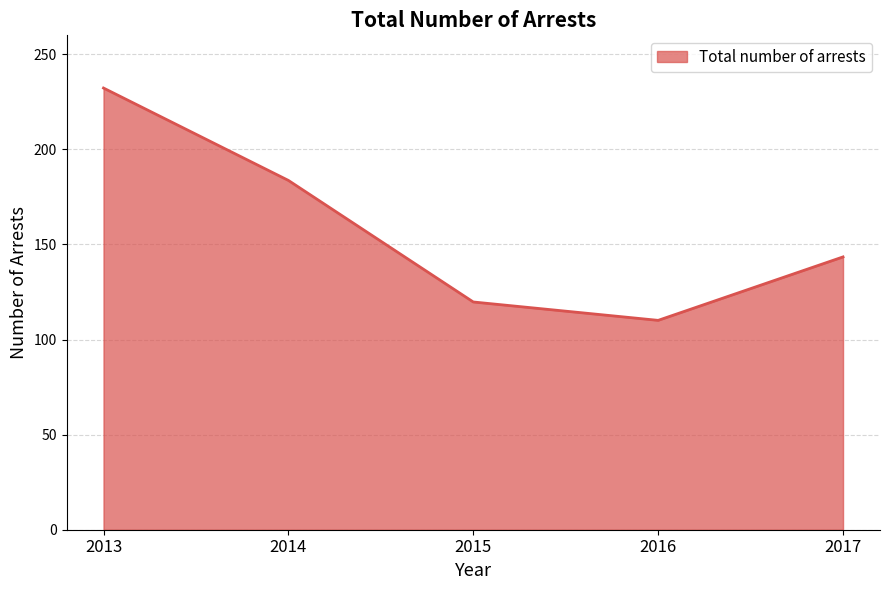

List the labels in order of value, largest first.

2013, 2014, 2017, 2015, 2016